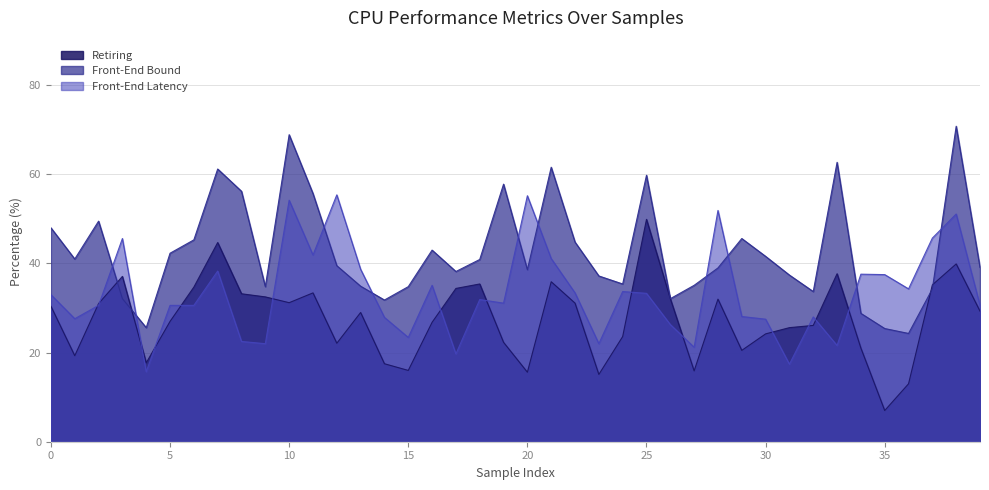

True or false: Retiring has a value of 32.5 at 9.

True